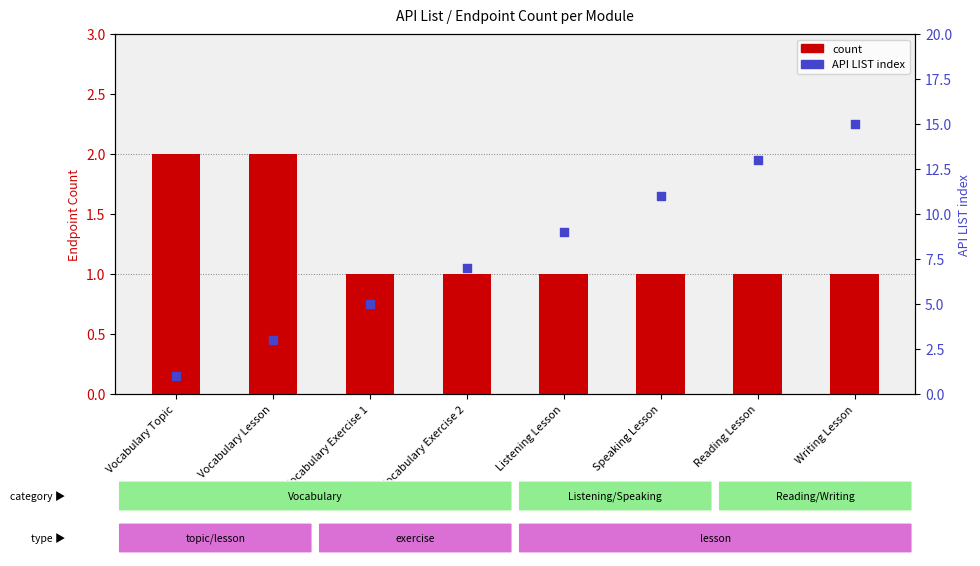

Which series has the largest Y range (max minus min)?

API LIST index